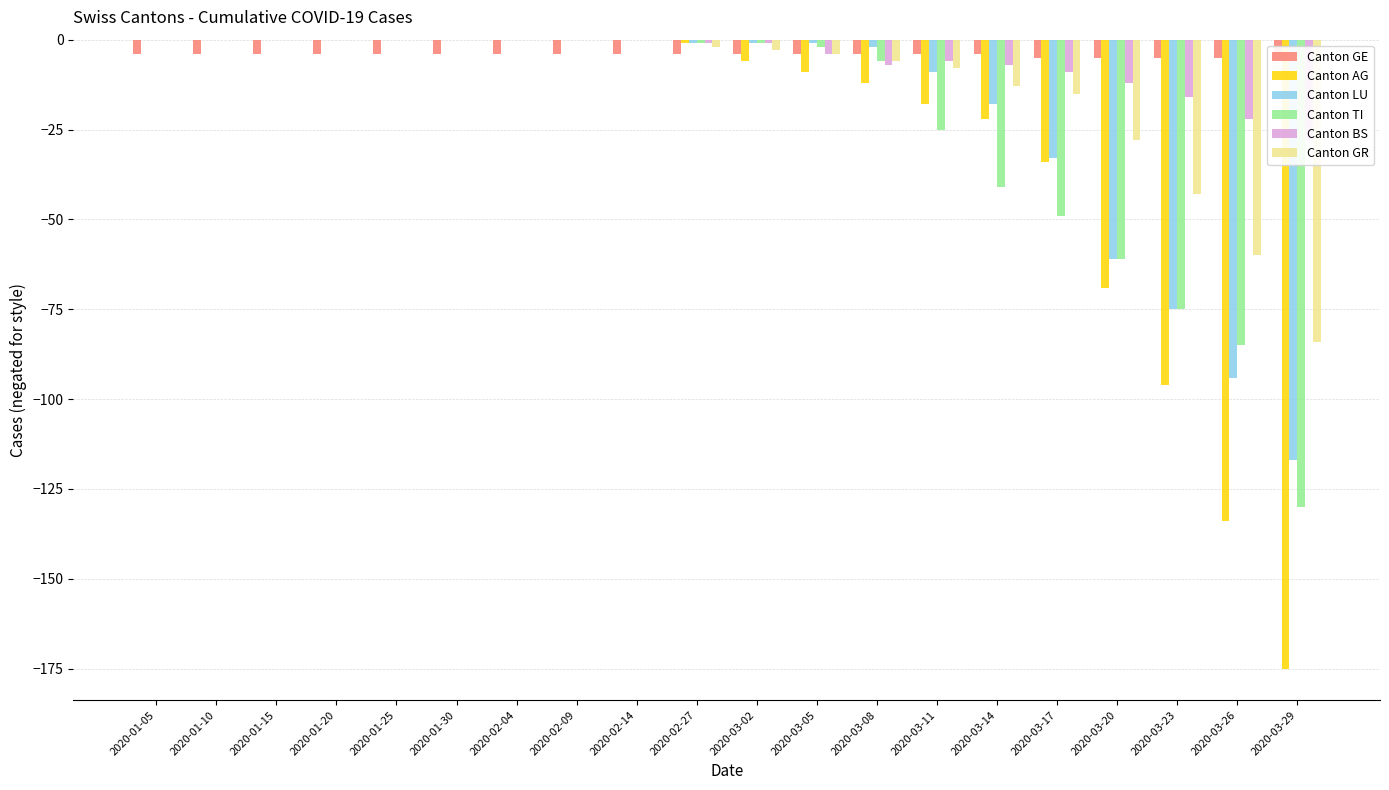

What is the difference between the second highest and second lowest values in the Canton TI series?

85